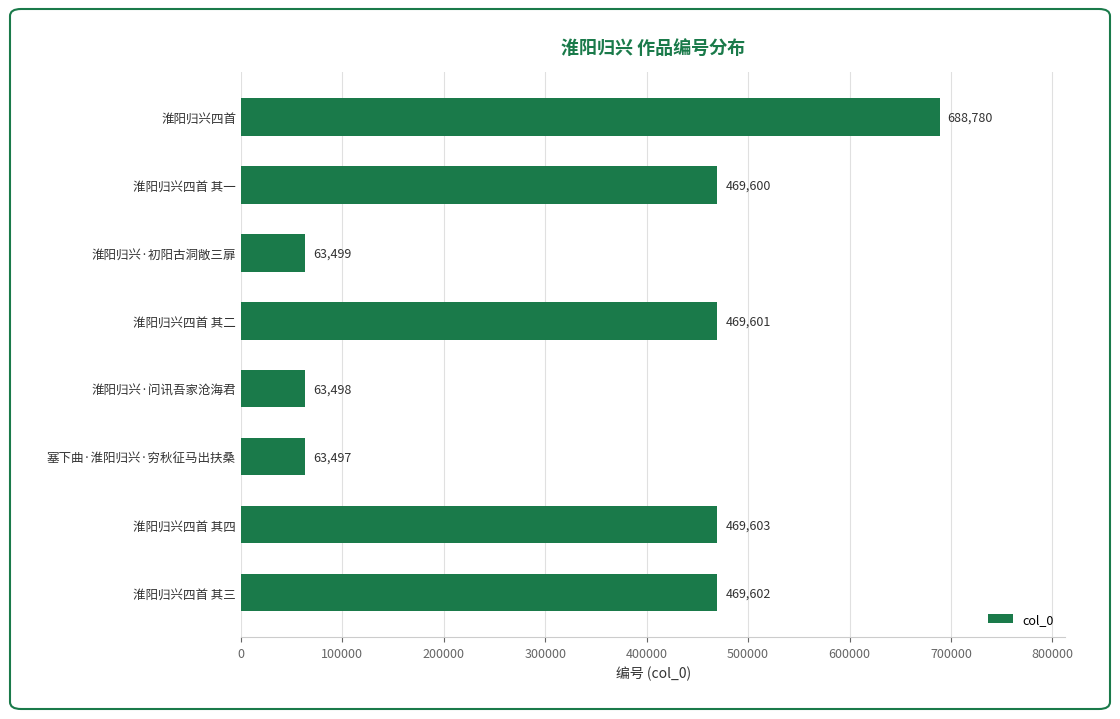

Is it true that the value at 淮阳归兴四首 其二 is 469601?

True